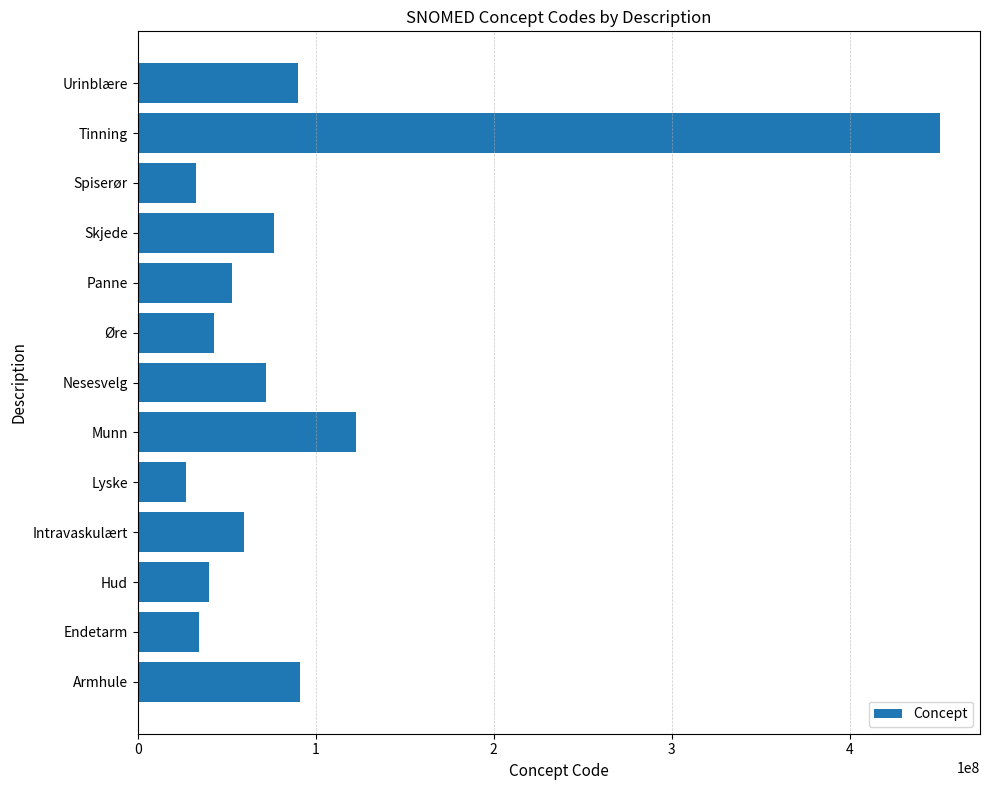

Approximately how many times larger is the value at Spiserør compared to Munn?

0.3